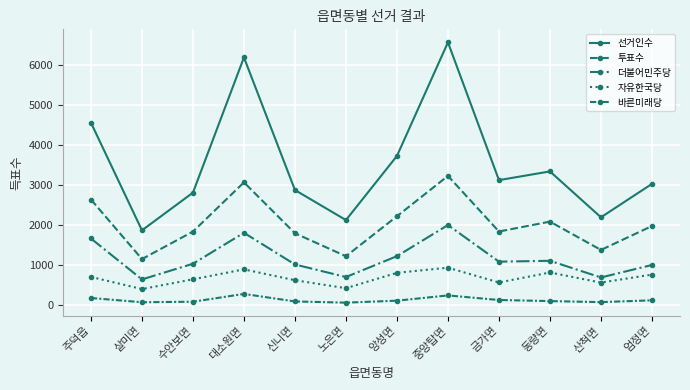

What is the approximate value of 자유한국당 at 앙성면?

812